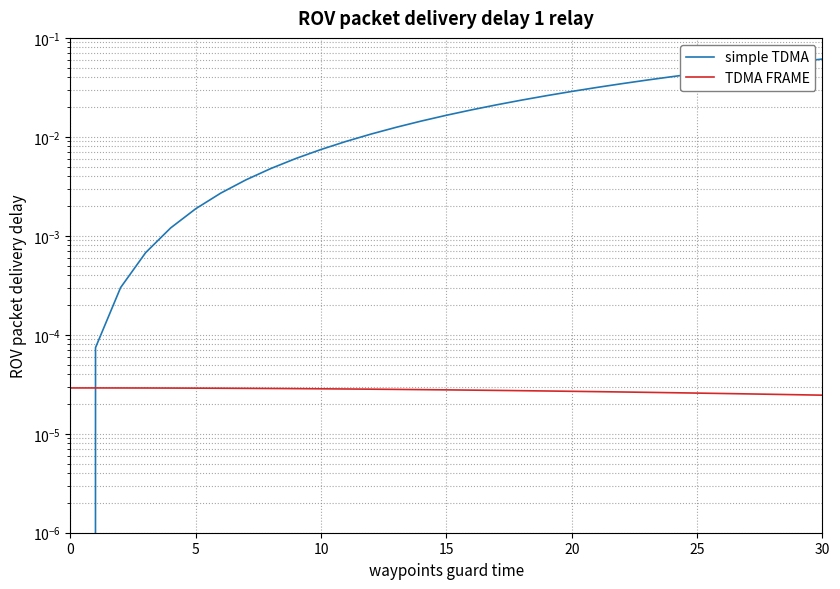

Rank the series by their average value, from lowest to highest.

TDMA FRAME, simple TDMA